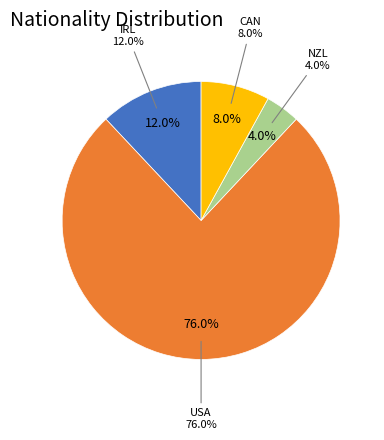

To the nearest percent, what is the difference between the CAN and NZL slice percentages?

4%